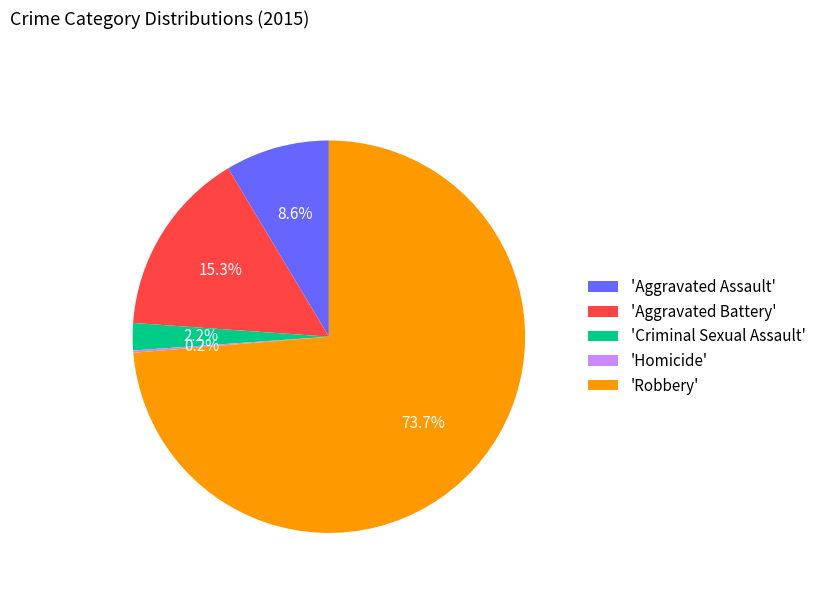

Which slice represents more than half of the pie?

'Robbery'